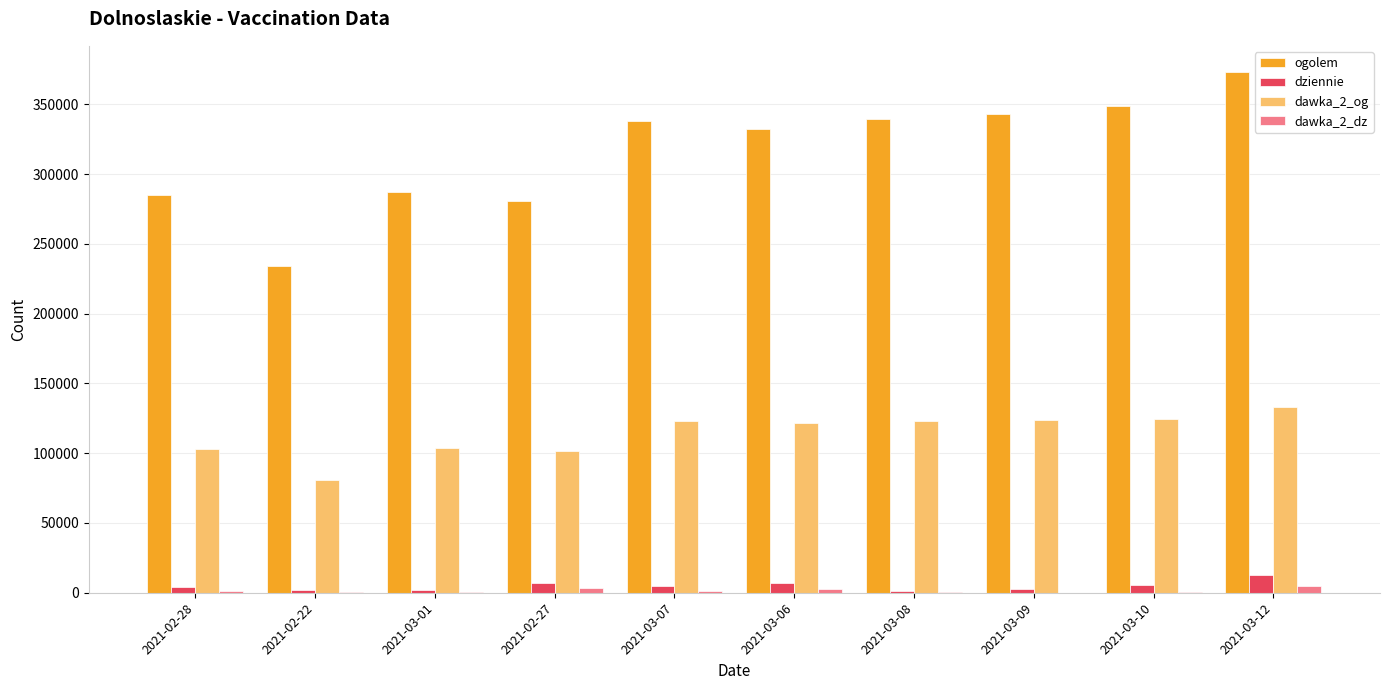

The value of dawka_2_og at 2021-02-22 is 81071. True or false?

True